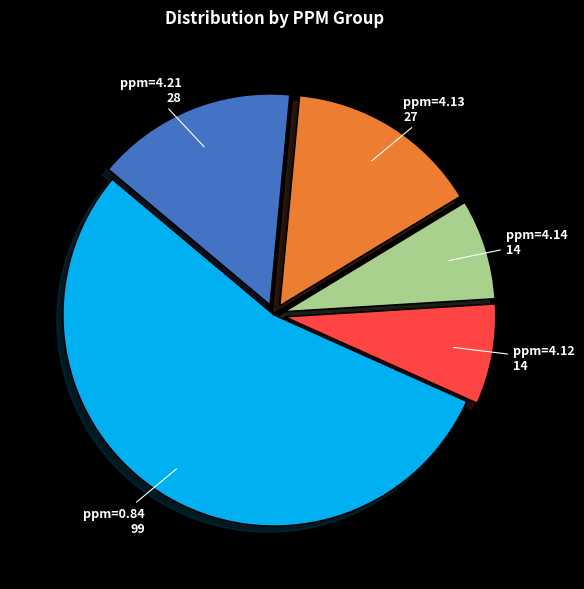

Combined, do ppm=4.13 and ppm=4.14 account for over 50%?

No